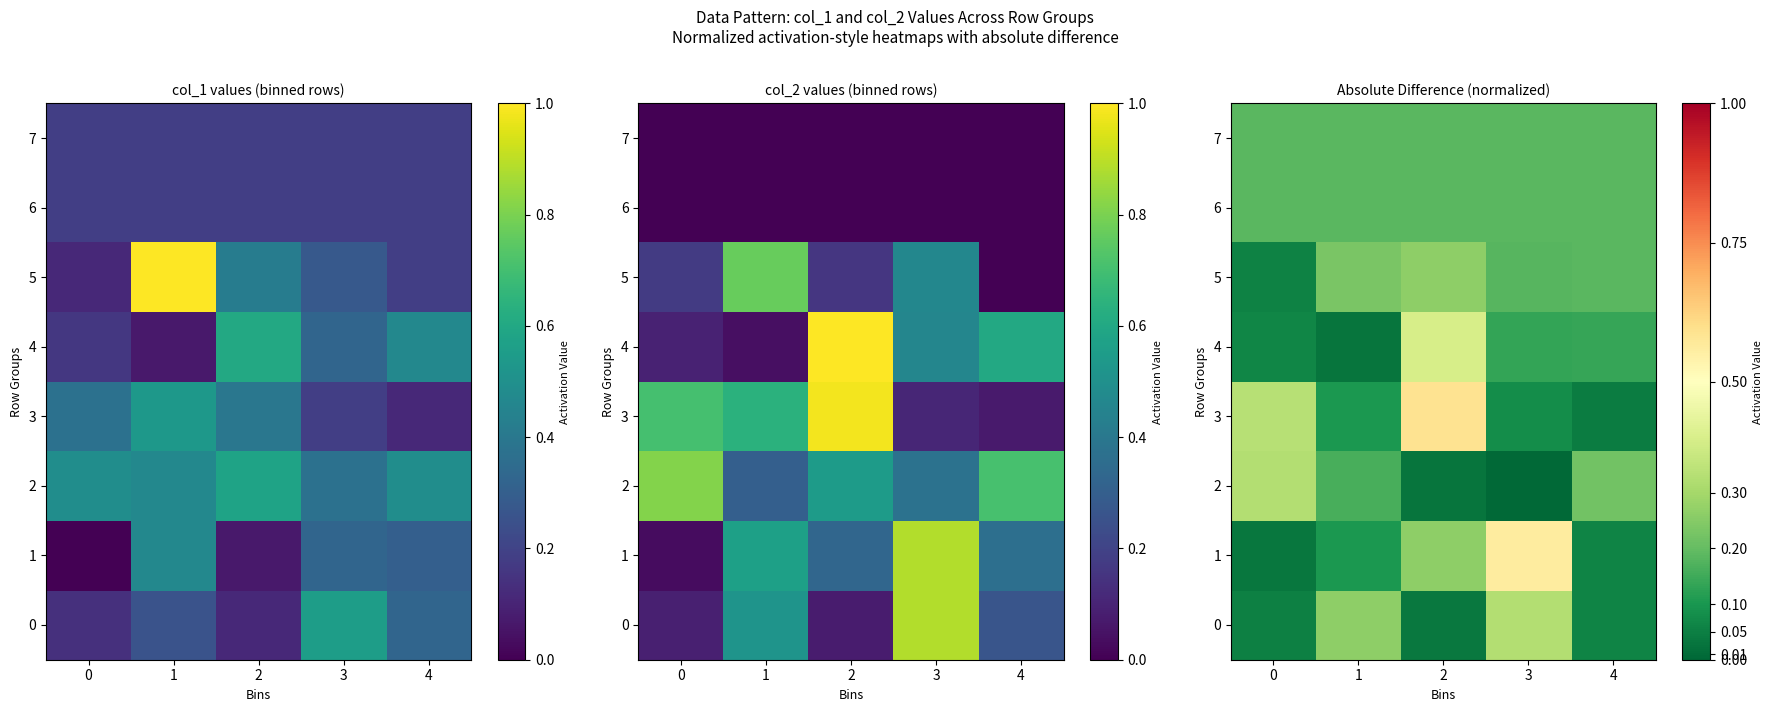

Is the value of 4 at 1 greater than the value of 0 at 0?

No